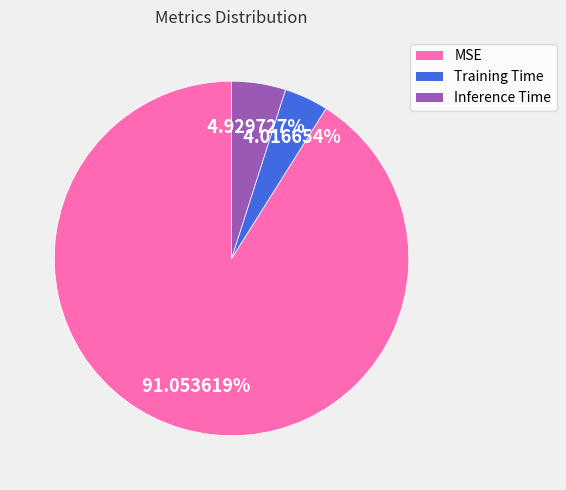

What percentage is NOT represented by Inference Time?

95.1%